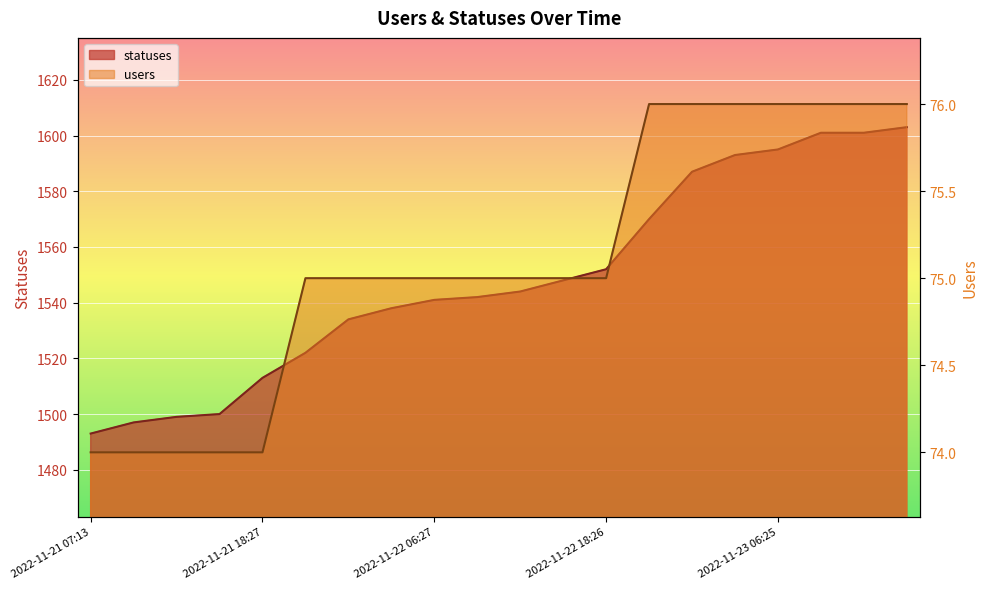

At which label is statuses closest to 1548?

2022-11-22 15:23